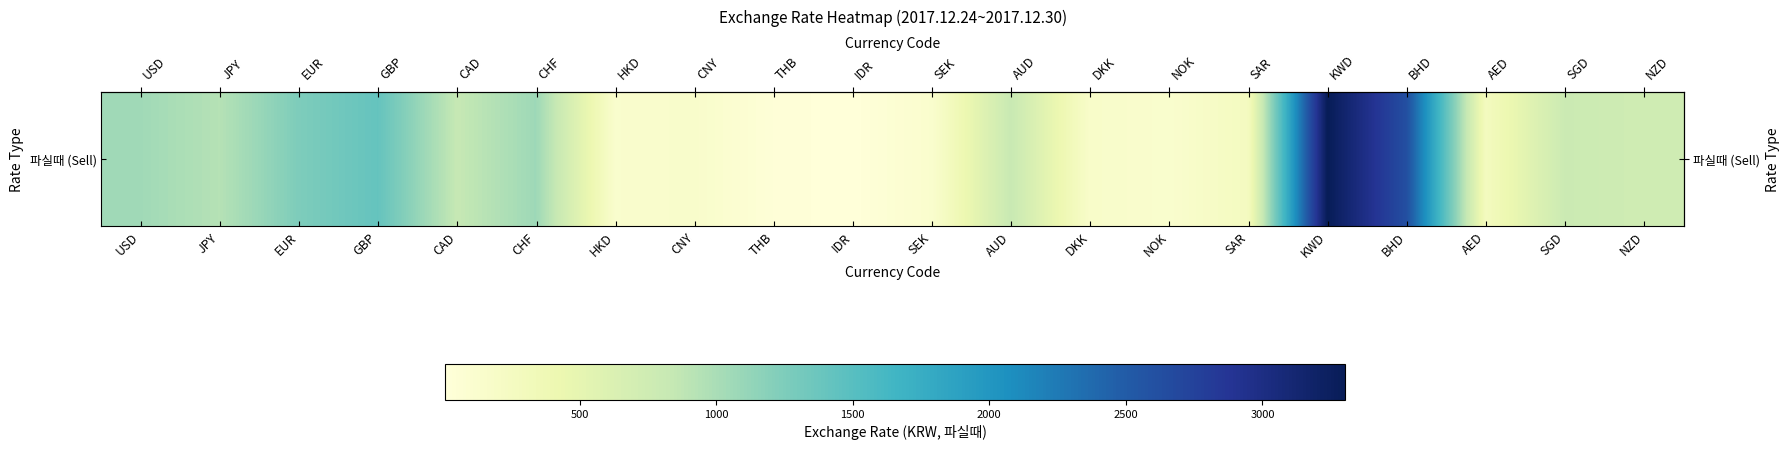

The chart shows a value of 1053.4 at USD. True or false?

True